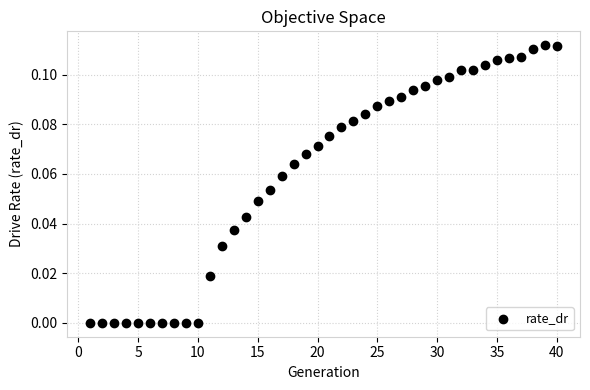

What is the range of X values (max minus min)?

39.0